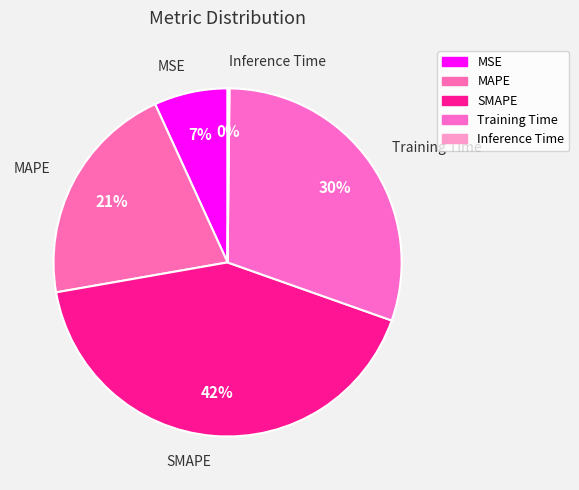

The Training Time slice represents 22% of the pie. True or false?

False